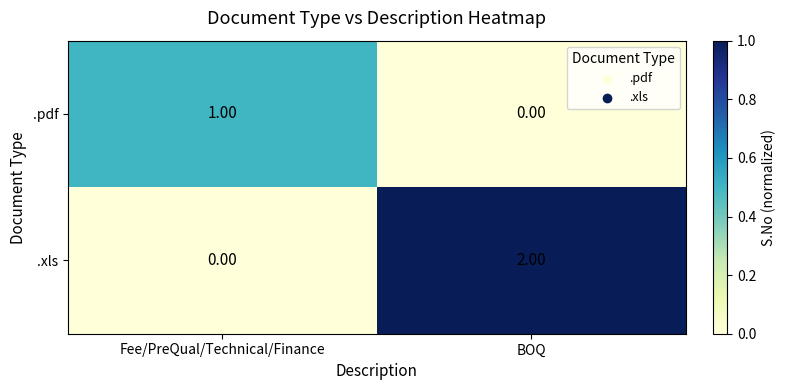

What is the total value across all series at Fee/PreQual/Technical/Finance?

1